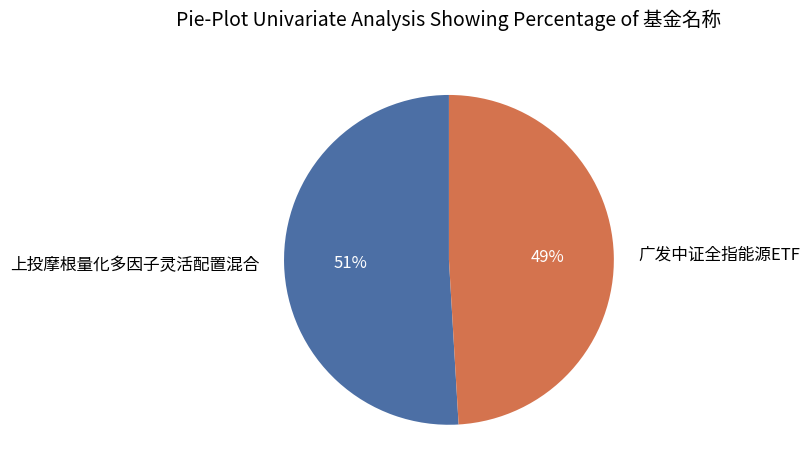

Combined, do 上投摩根量化多因子灵活配置混合 and 广发中证全指能源ETF account for over 50%?

Yes